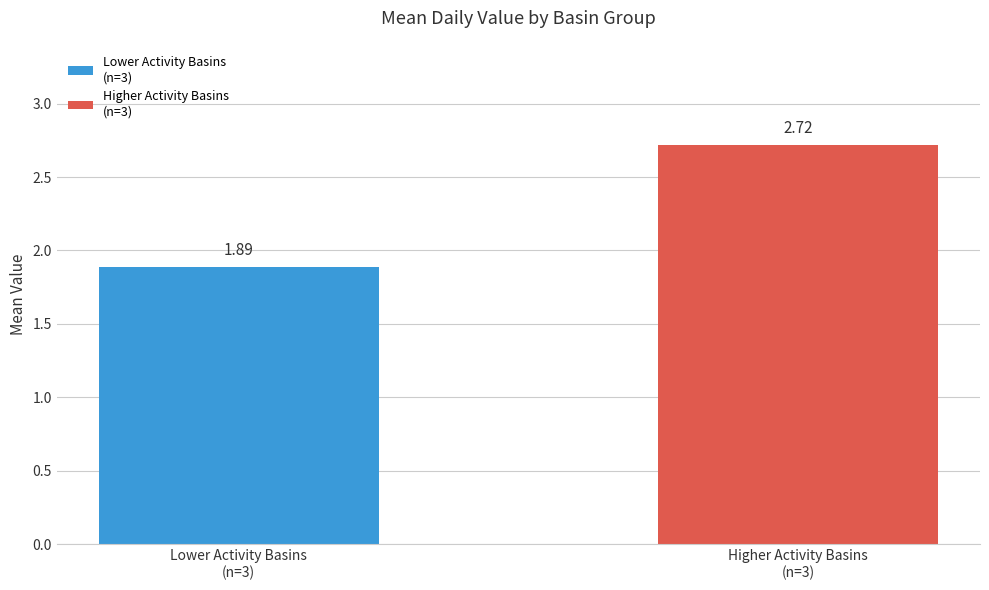

Rank the categories by value from lowest to highest.

Lower Activity Basins
(n=3), Higher Activity Basins
(n=3)